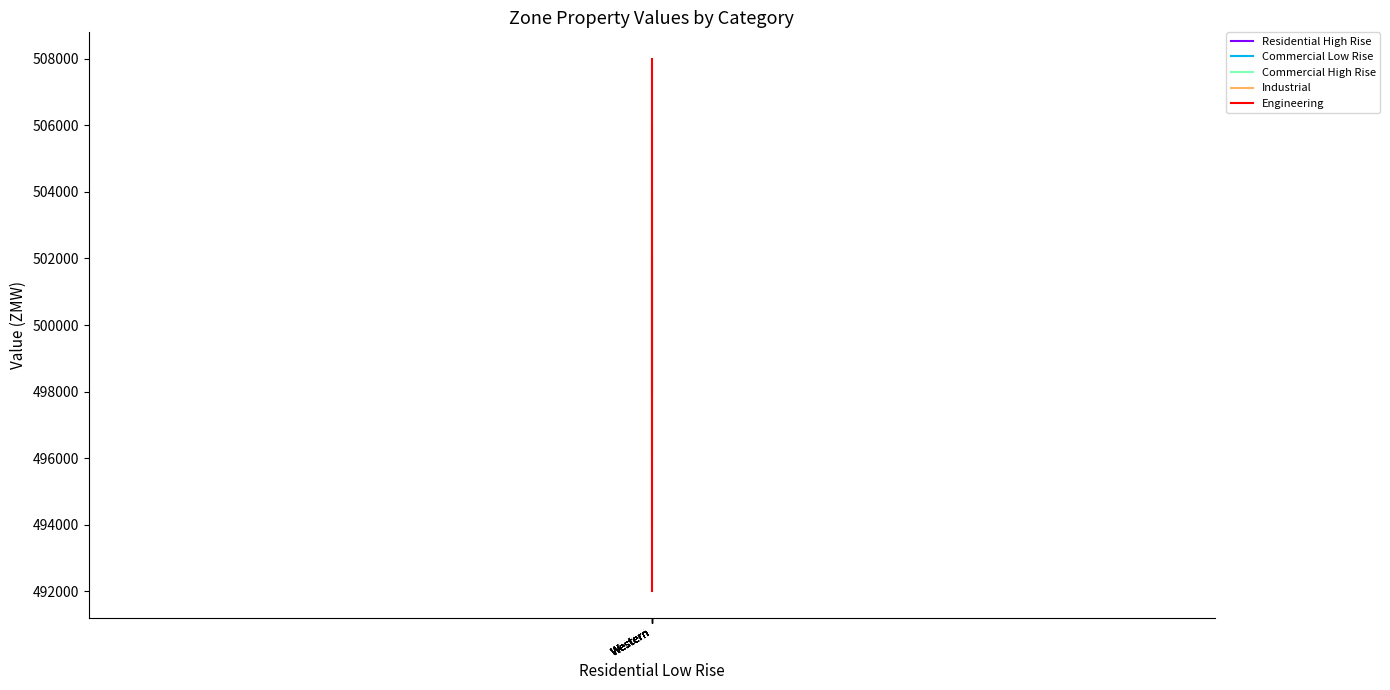

How many data points in Industrial are less than 500666?

5